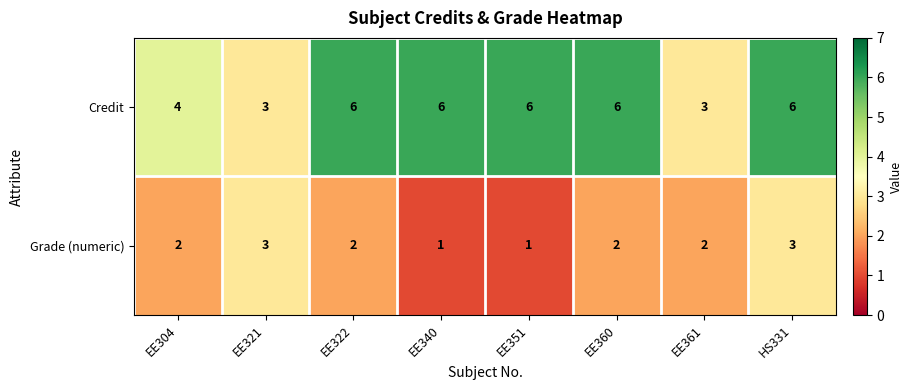

Reading left to right, extract all data points from this chart.

Credit: 4	3	6	6	6	6	3	6
Grade (numeric): 2	3	2	1	1	2	2	3